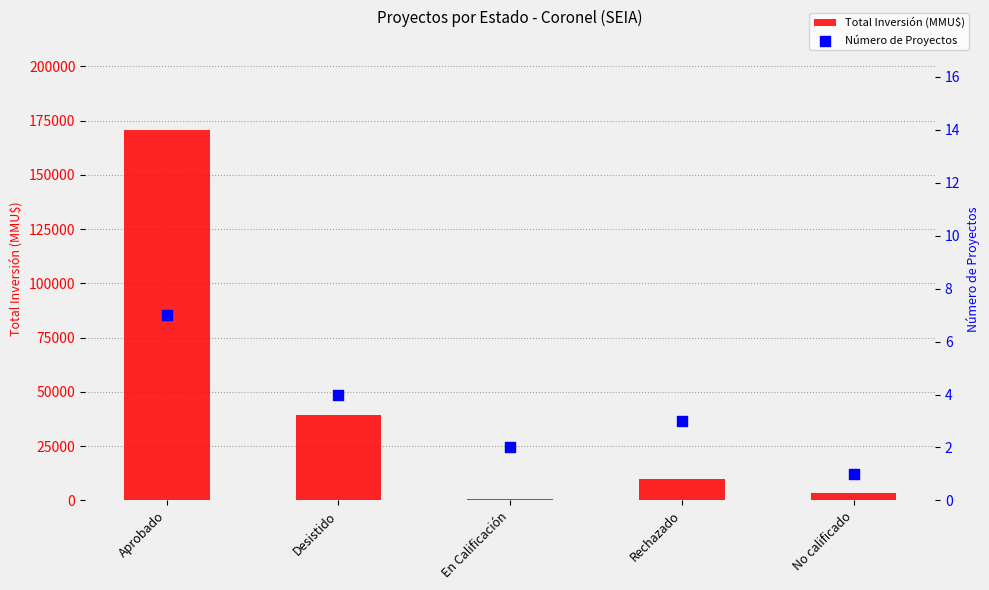

What are all the series names shown in the legend?

Total Inversión (MMU$), Número de Proyectos